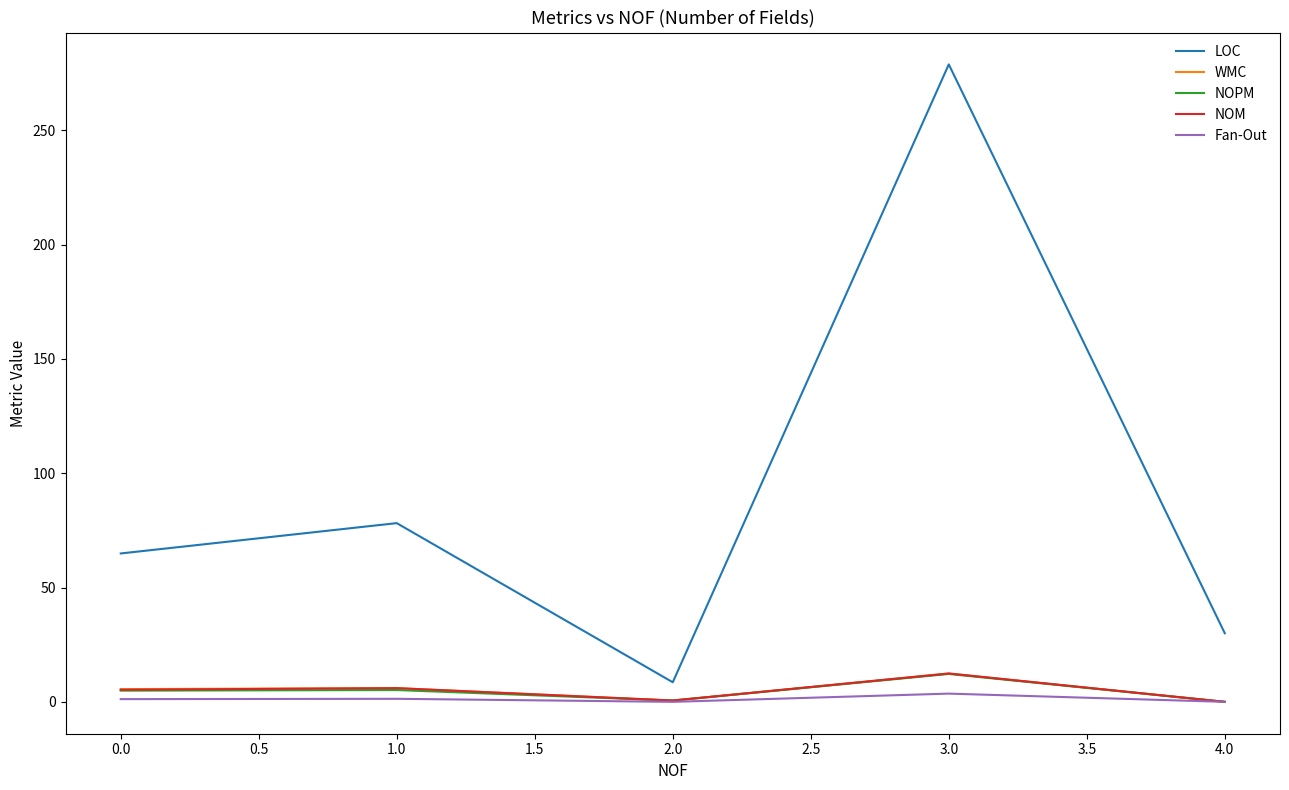

The value of LOC at 0.0 is 13.9. True or false?

False